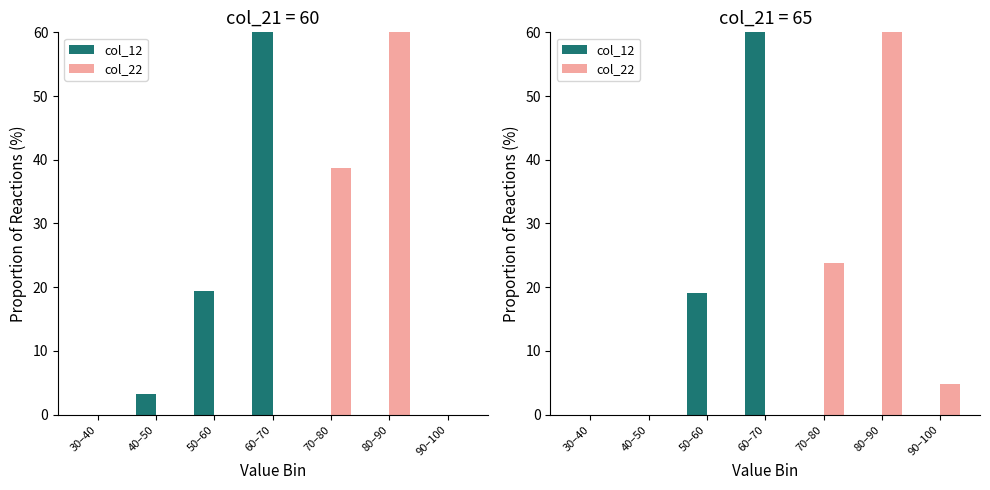

The value of col_12 at 40–50 is 27.7. True or false?

False